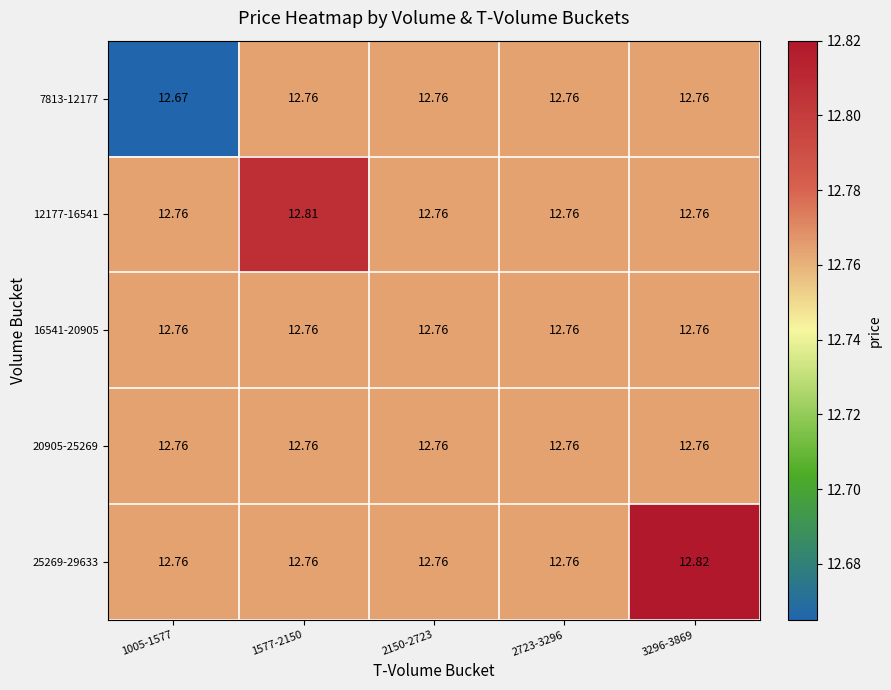

Reading right to left, list all the values displayed in this chart.

7813-12177: 3296-3869=12.8	2723-3296=12.8	2150-2723=12.8	1577-2150=12.8	1005-1577=12.7
12177-16541: 3296-3869=12.8	2723-3296=12.8	2150-2723=12.8	1577-2150=12.8	1005-1577=12.8
16541-20905: 3296-3869=12.8	2723-3296=12.8	2150-2723=12.8	1577-2150=12.8	1005-1577=12.8
20905-25269: 3296-3869=12.8	2723-3296=12.8	2150-2723=12.8	1577-2150=12.8	1005-1577=12.8
25269-29633: 3296-3869=12.8	2723-3296=12.8	2150-2723=12.8	1577-2150=12.8	1005-1577=12.8